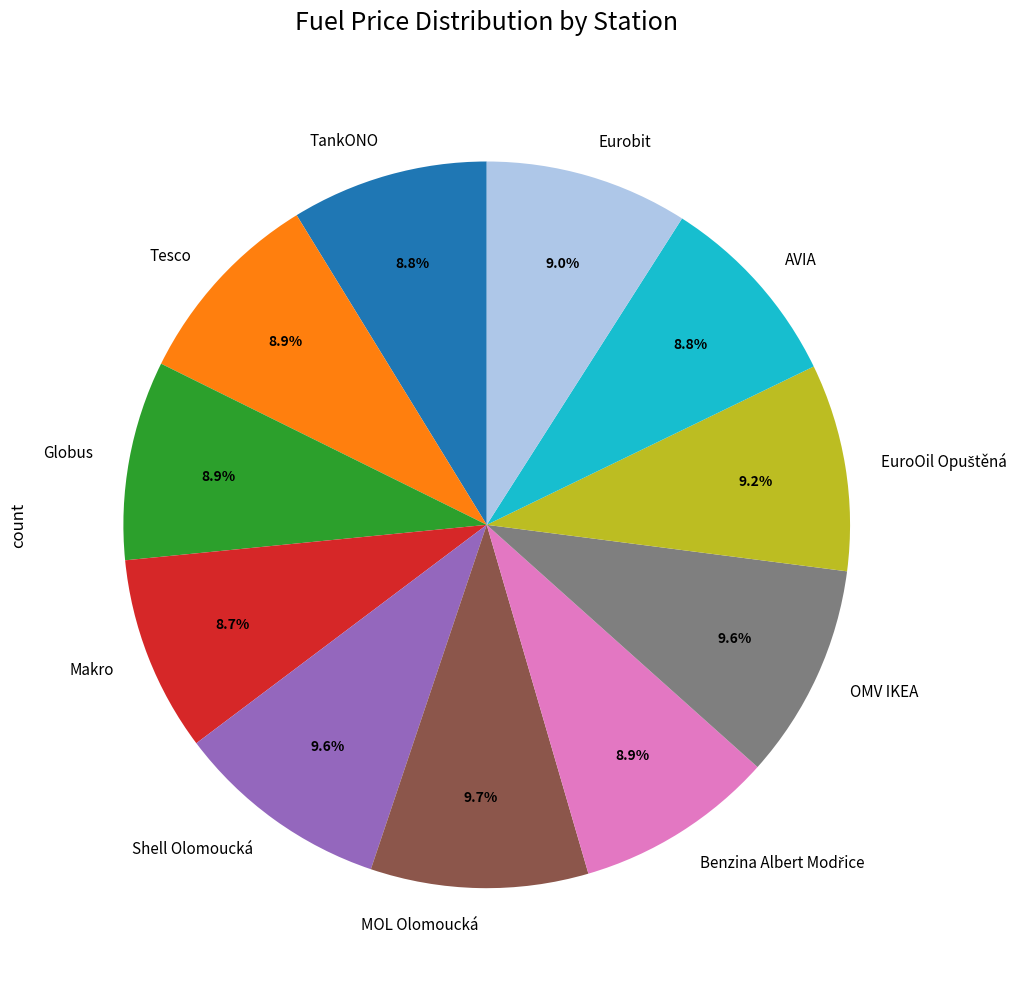

True or false: Globus accounts for 9% of the total.

True